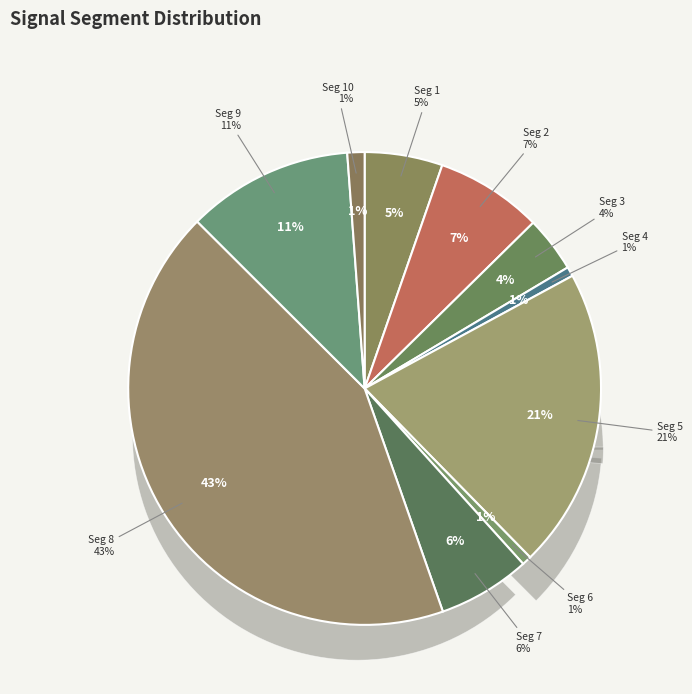

Count the number of slices in the pie.

10